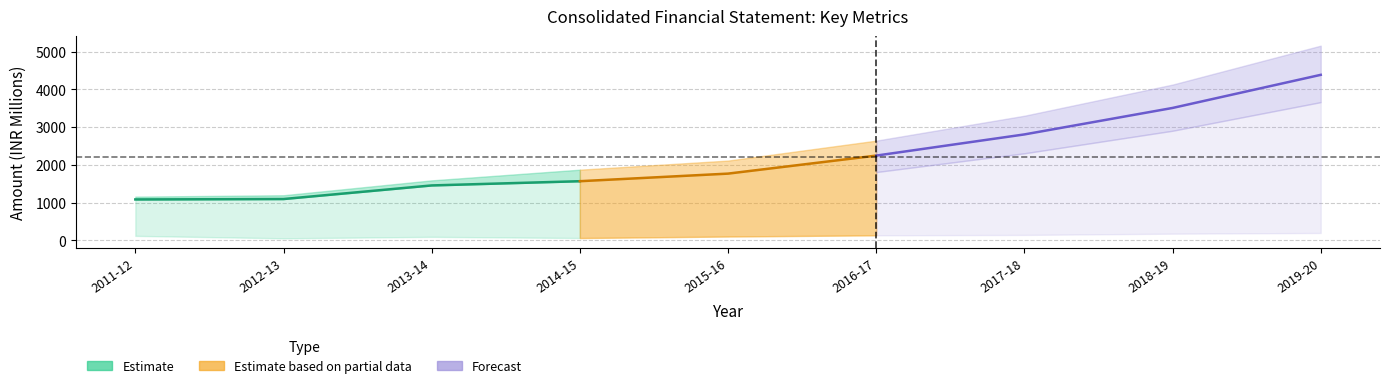

Does the chart display data point markers on the line(s)?

No